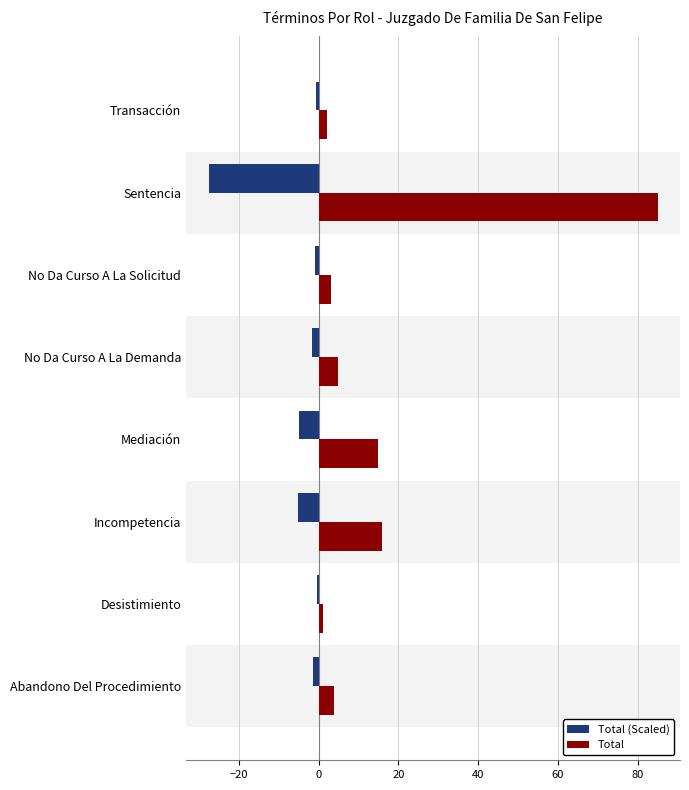

How many distinct data groups are displayed?

2